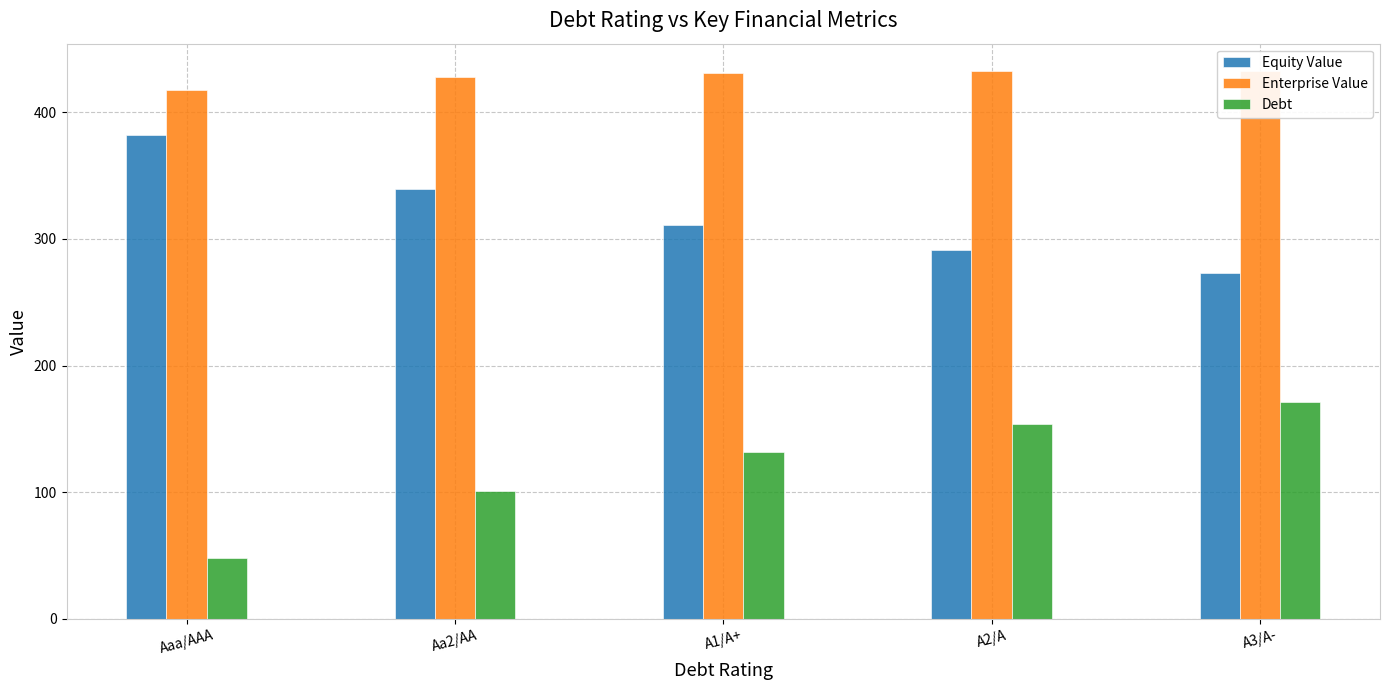

What is the sum of all Equity Value values?

1596.4